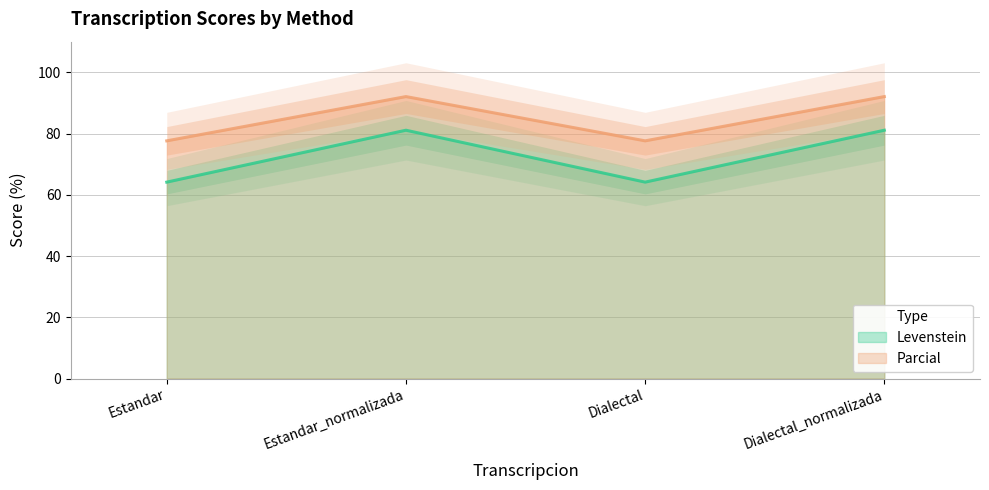

The value of Levenstein at Dialectal_normalizada is 43.5. True or false?

False